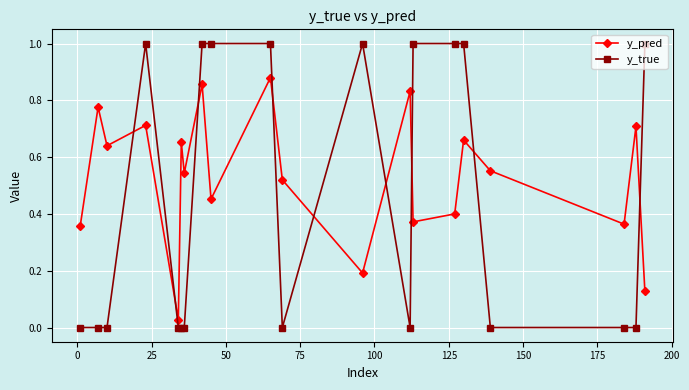

In y_pred, how many points are higher than both neighbors (excluding endpoints)?

8